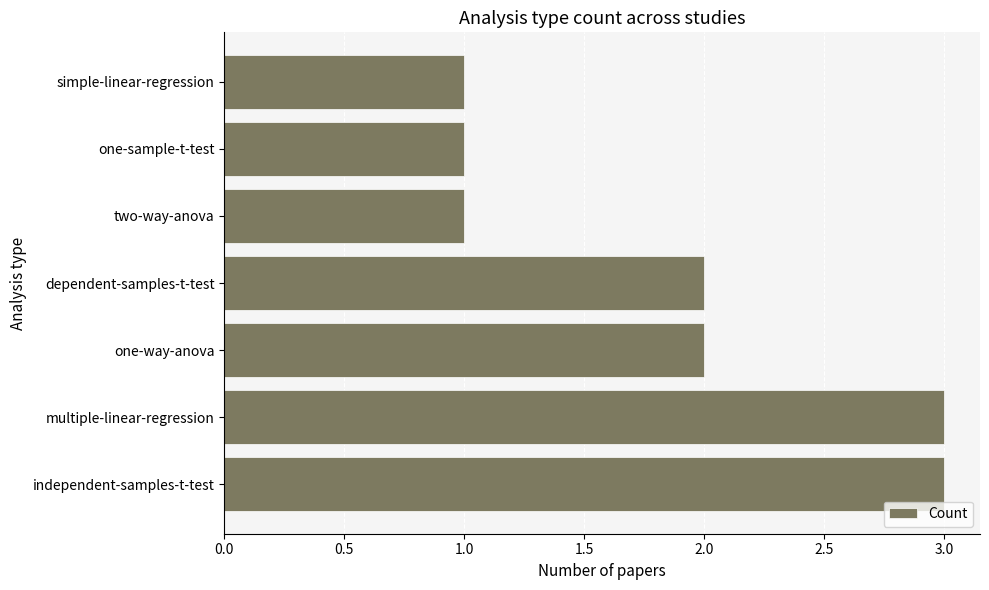

What is the smallest value displayed?

1